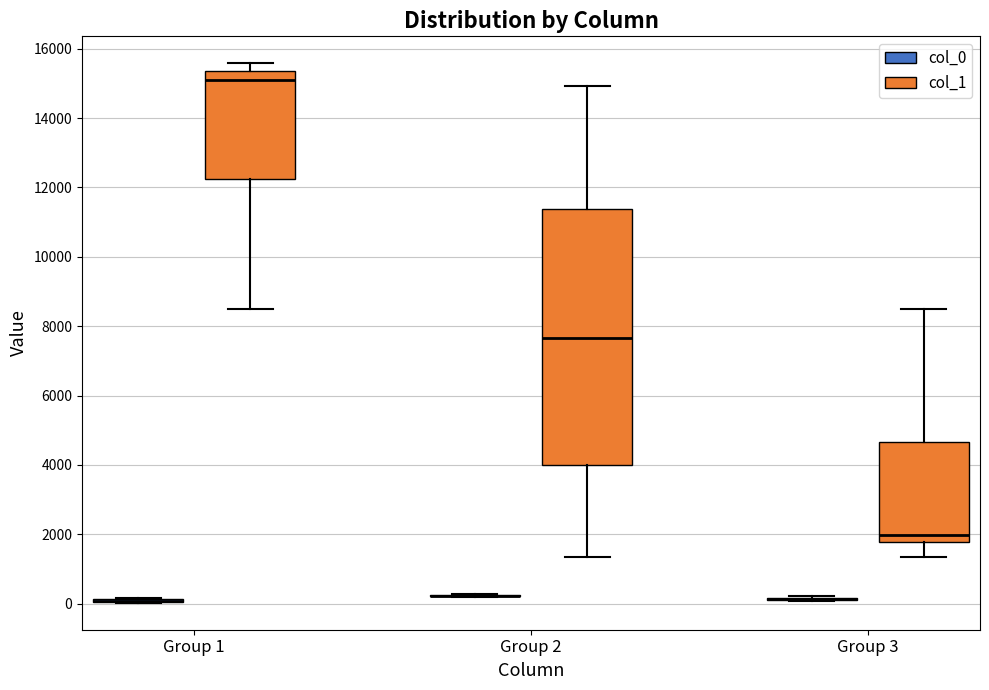

Comparing the boxes themselves (not the whiskers), which one is the tallest?

Group 2 (col_1)